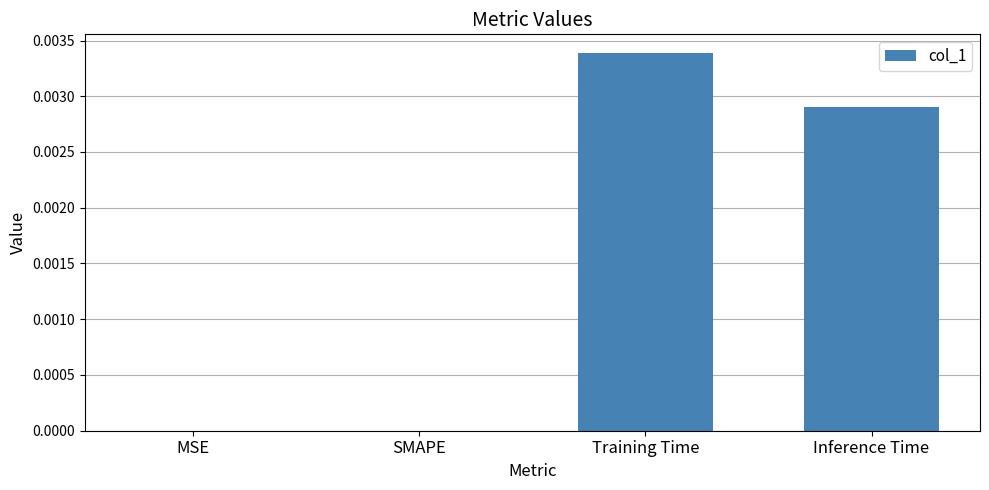

Count the values in the range 0 to 1.

4